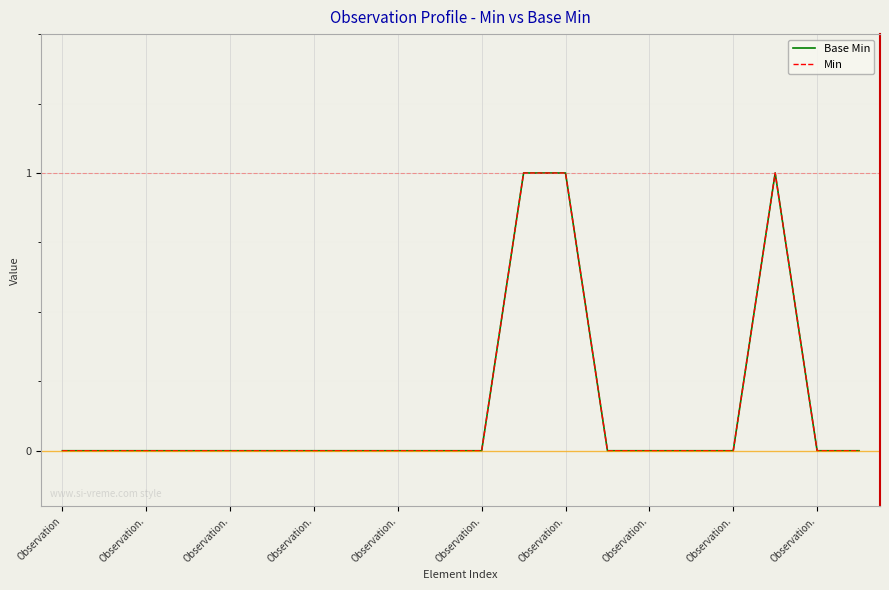

Where is the first local maximum for Base Min?

17